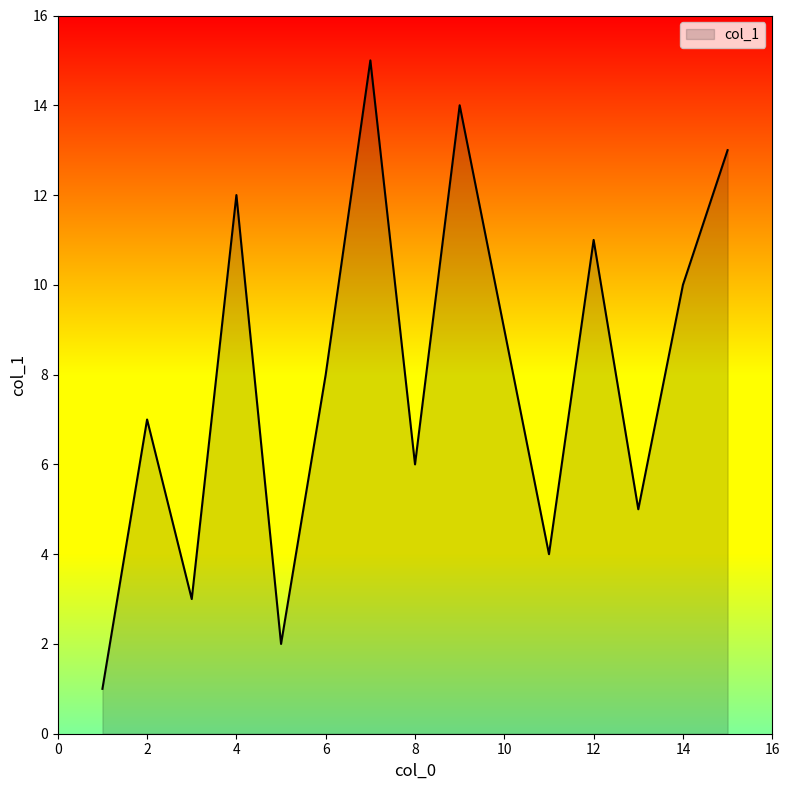

True or false: the data has more than 1 interior local peaks.

True